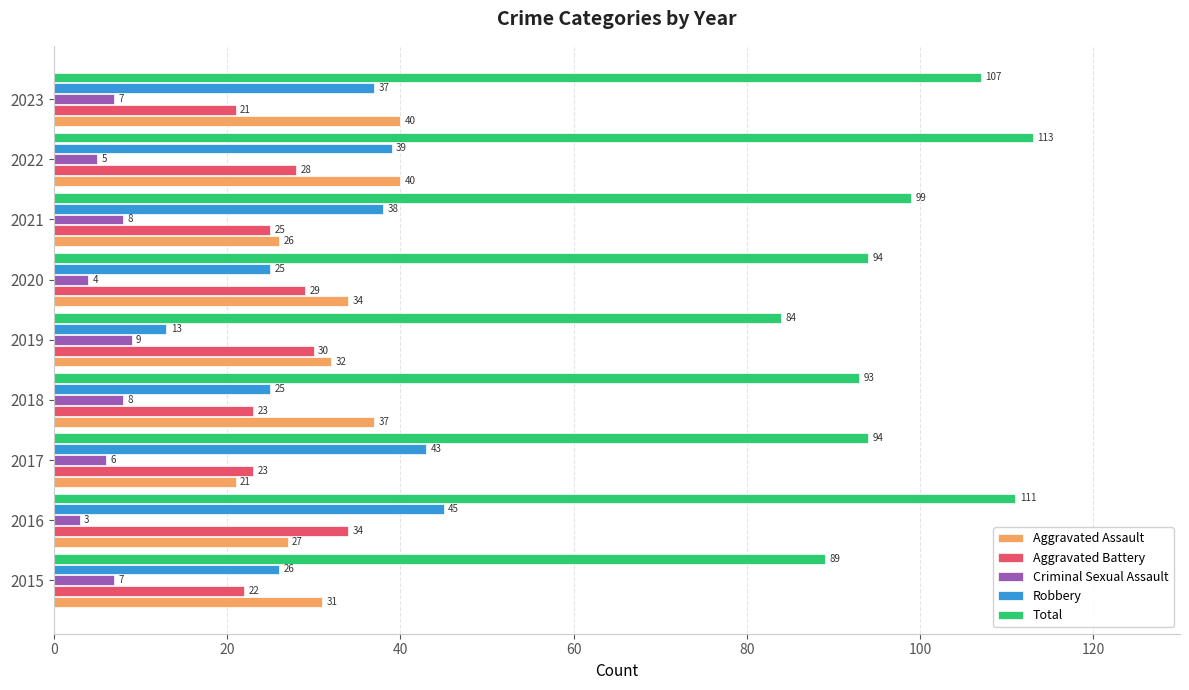

What is the total value across all series at 2023?

212